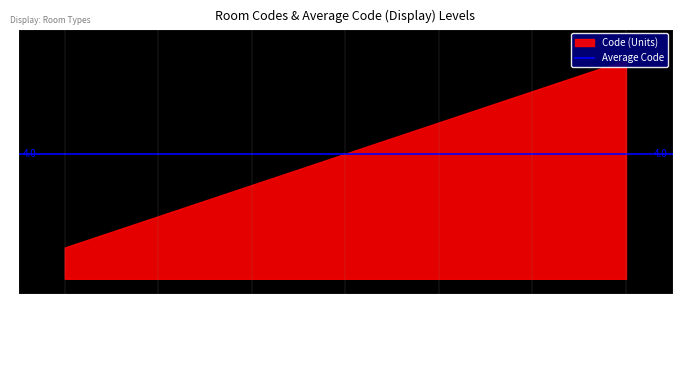

What is the change in value from F2 to F3?

+2